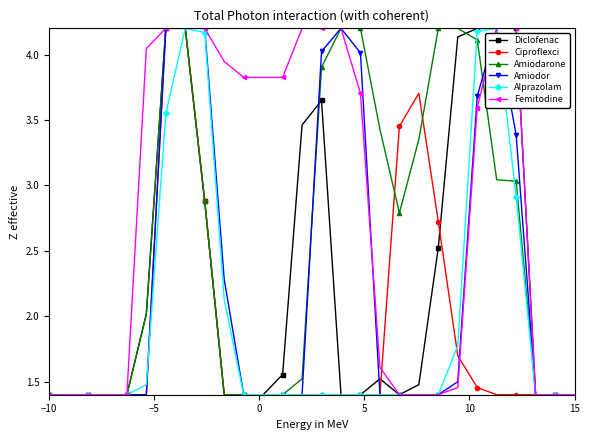

Which series has the largest total across all categories?

Femitodine